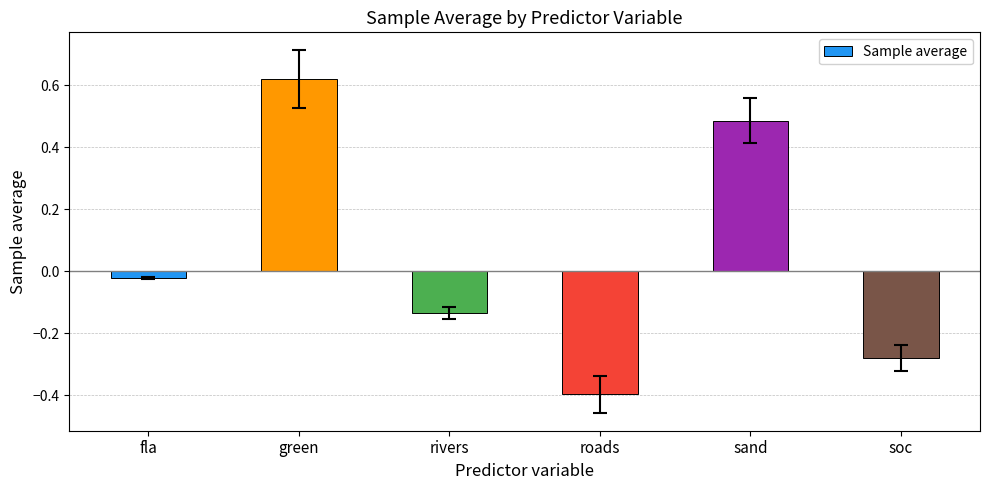

Which category has the highest value across all series?

green